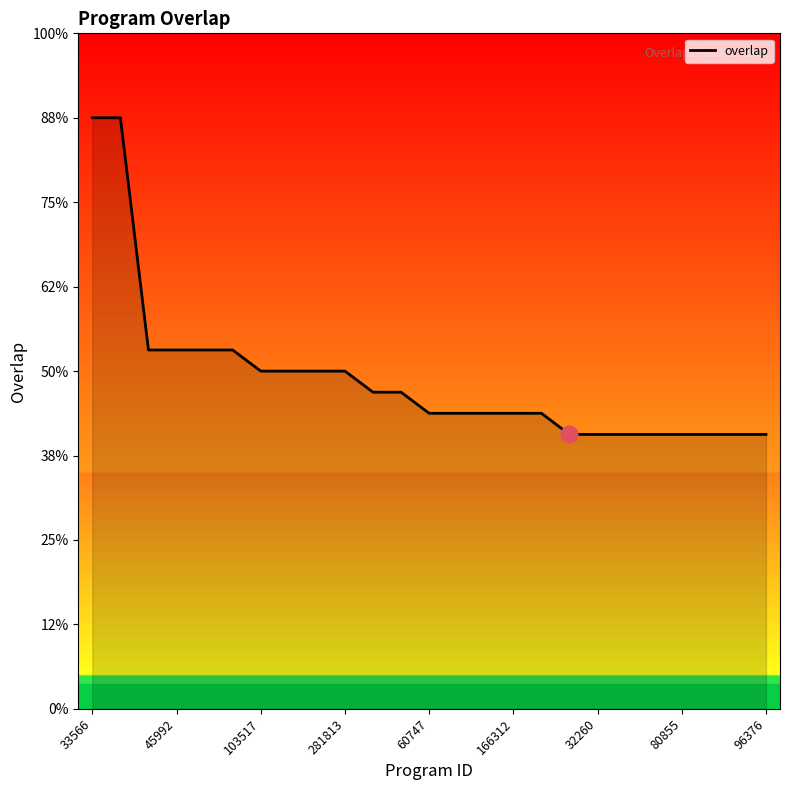

Is this an area chart (filled region under the line)?

Yes